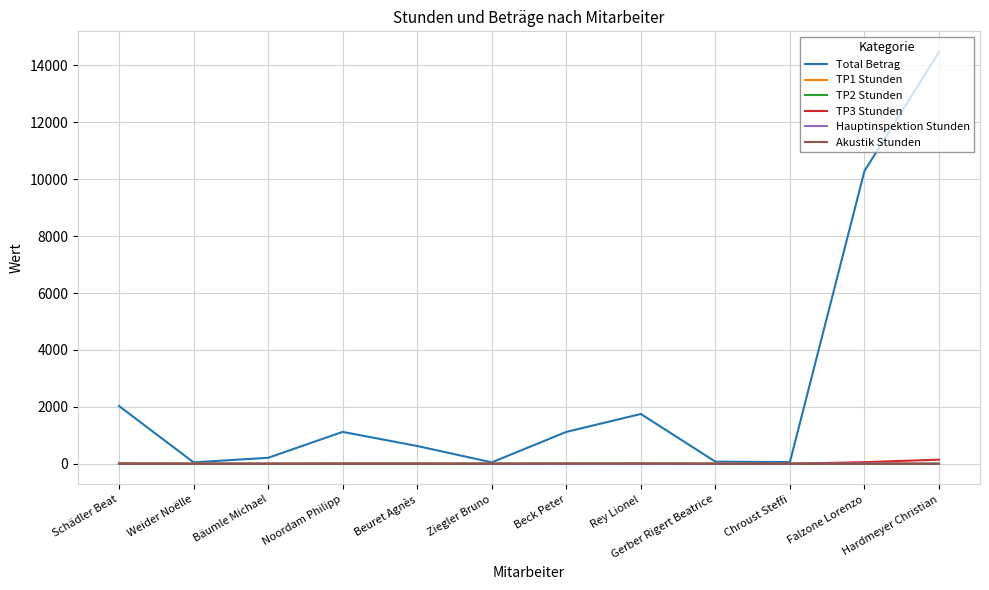

What is the highest value of the Total Betrag series?

14475.0